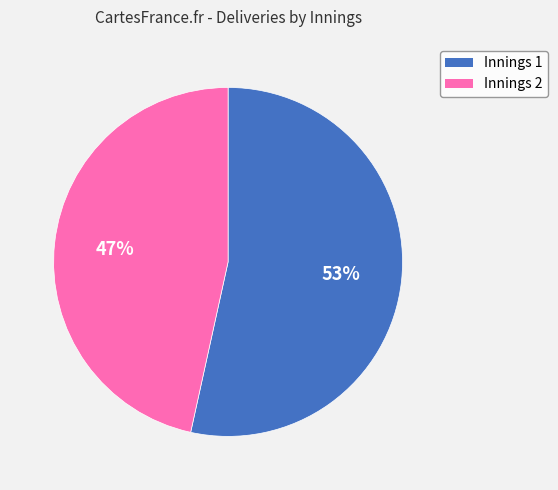

Is there any slice that represents more than half of the pie?

Yes